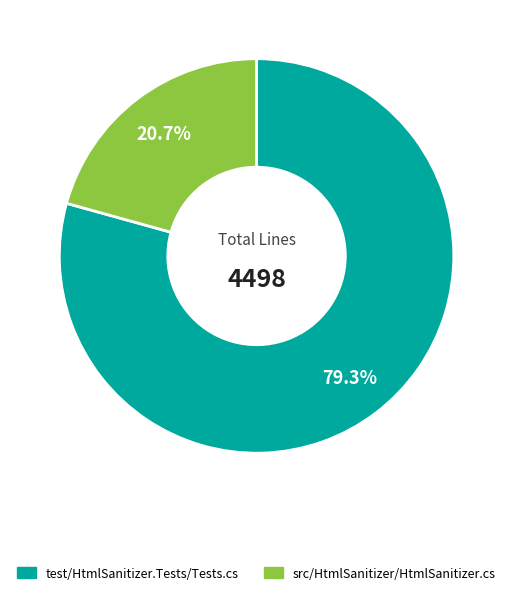

How many slices are in this pie chart?

2